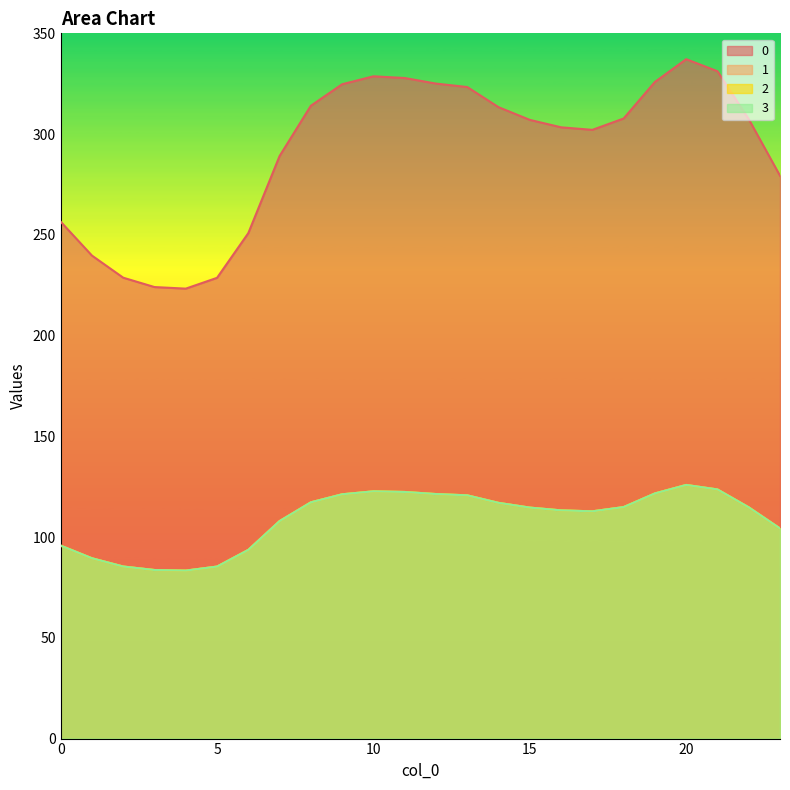

Reading left to right, list all the values displayed in this chart.

0: 0=256.5	1=239.7	2=228.7	3=224.1	4=223.3	5=228.7	6=250.9	7=289.1	8=314.1	9=324.7	10=328.7	11=327.8	12=325.1	13=323.3	14=313.4	15=307.1	16=303.4	17=302.1	18=307.7	19=325.9	20=337.2	21=331.2	22=307.4	23=279.3
1: 0=95.8	1=89.5	2=85.4	3=83.7	4=83.4	5=85.4	6=93.7	7=107.9	8=117.3	9=121.2	10=122.7	11=122.4	12=121.4	13=120.7	14=117.0	15=114.6	16=113.3	17=112.8	18=114.9	19=121.7	20=125.9	21=123.6	22=114.8	23=104.3
2: 0=95.8	1=89.5	2=85.4	3=83.7	4=83.4	5=85.4	6=93.7	7=107.9	8=117.3	9=121.2	10=122.7	11=122.4	12=121.4	13=120.7	14=117.0	15=114.6	16=113.3	17=112.8	18=114.9	19=121.7	20=125.9	21=123.6	22=114.8	23=104.3
3: 0=95.8	1=89.5	2=85.4	3=83.7	4=83.4	5=85.4	6=93.7	7=107.9	8=117.3	9=121.2	10=122.7	11=122.4	12=121.4	13=120.7	14=117.0	15=114.6	16=113.3	17=112.8	18=114.9	19=121.7	20=125.9	21=123.6	22=114.8	23=104.3